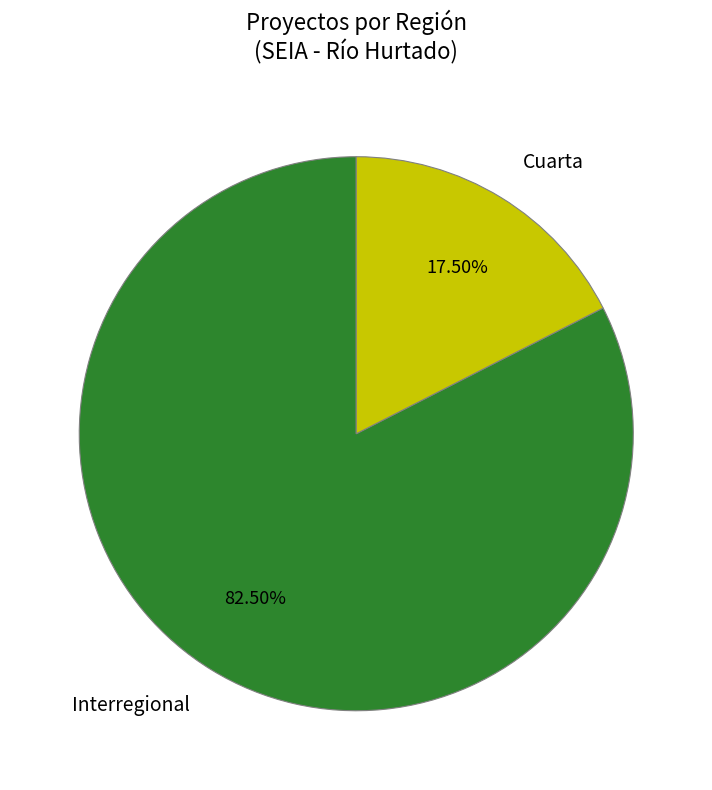

What is the smallest slice in the pie chart?

Cuarta